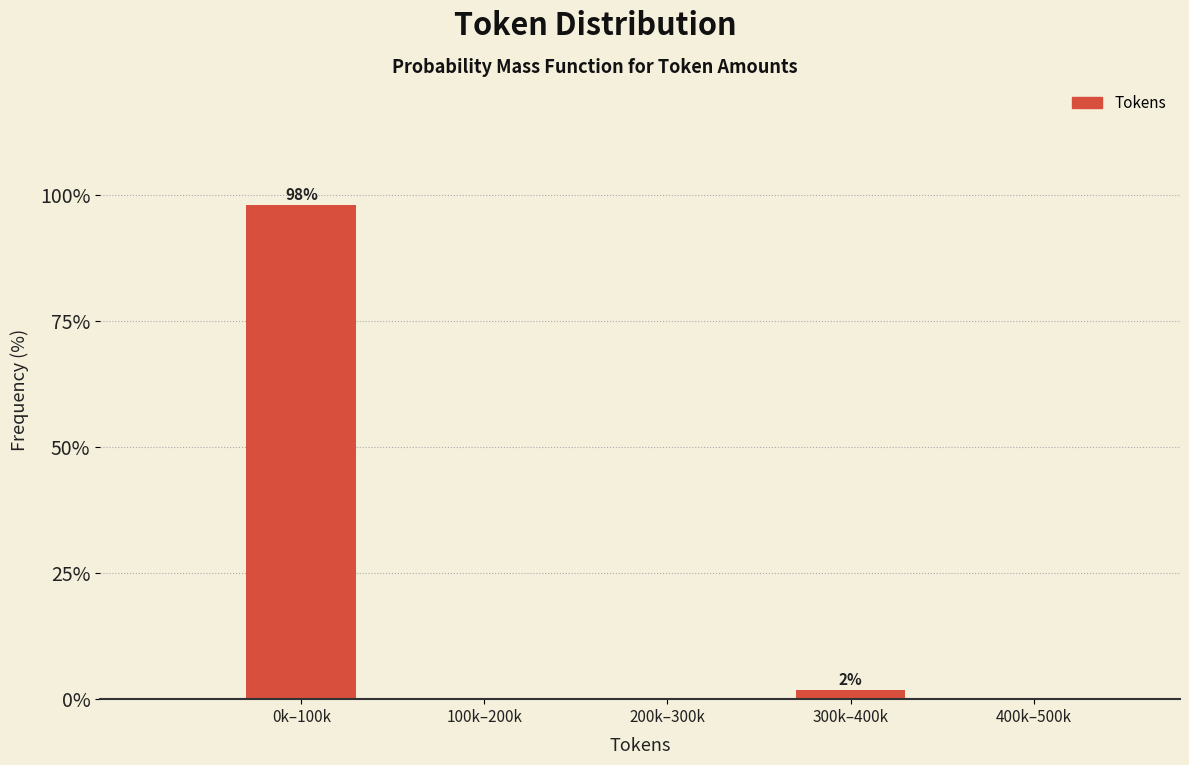

Reading right to left, extract all data points from this chart.

400k–500k=0.0	300k–400k=1.9	200k–300k=0.0	100k–200k=0.0	0k–100k=98.1